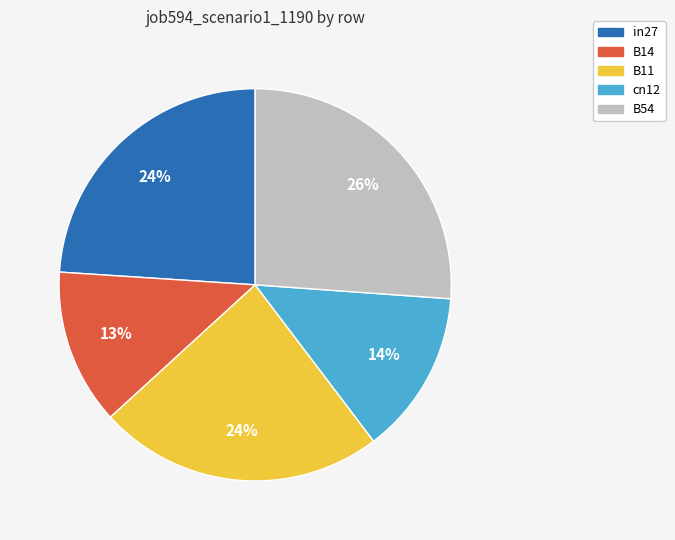

Which category has the smallest portion of the pie?

B14